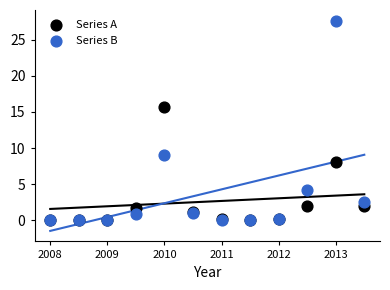

In the Series A series, what Y value is closest to 7?

8.1